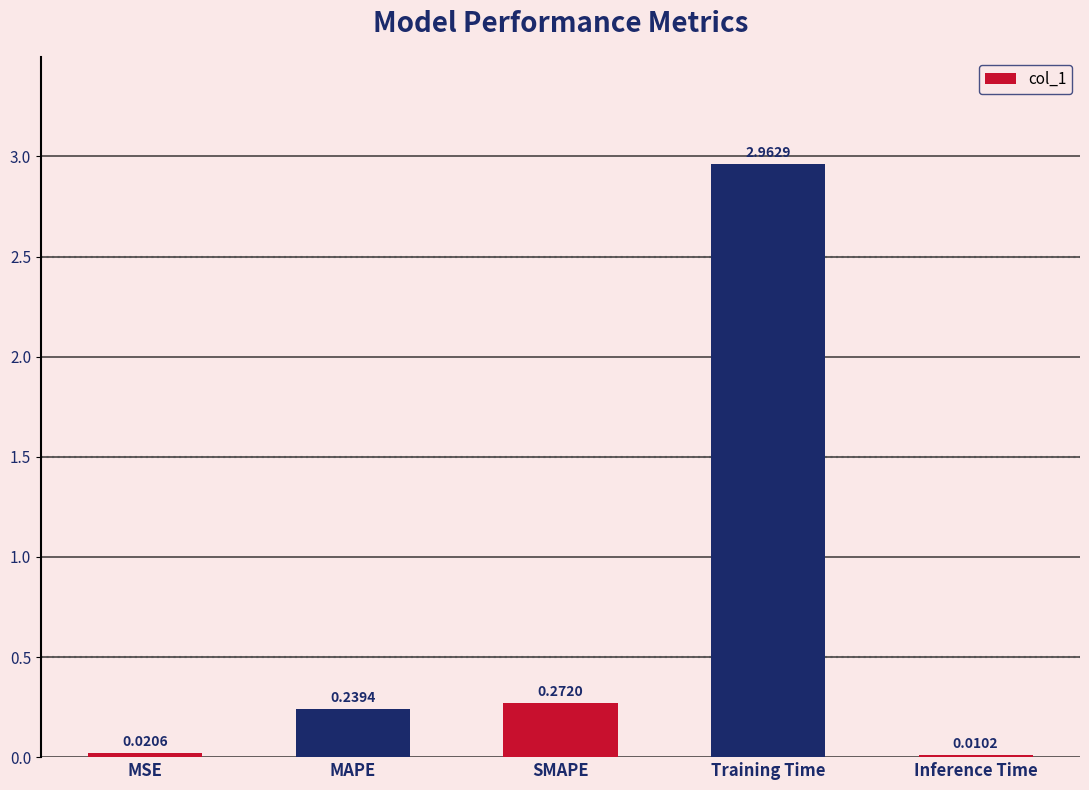

What is the sum of the values at Training Time and MAPE?

3.2